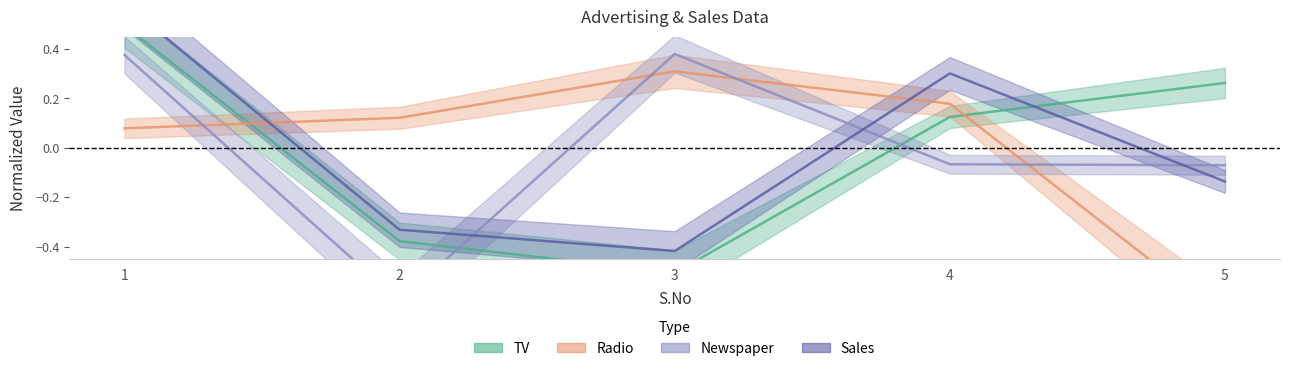

How many series are shown in this chart?

4